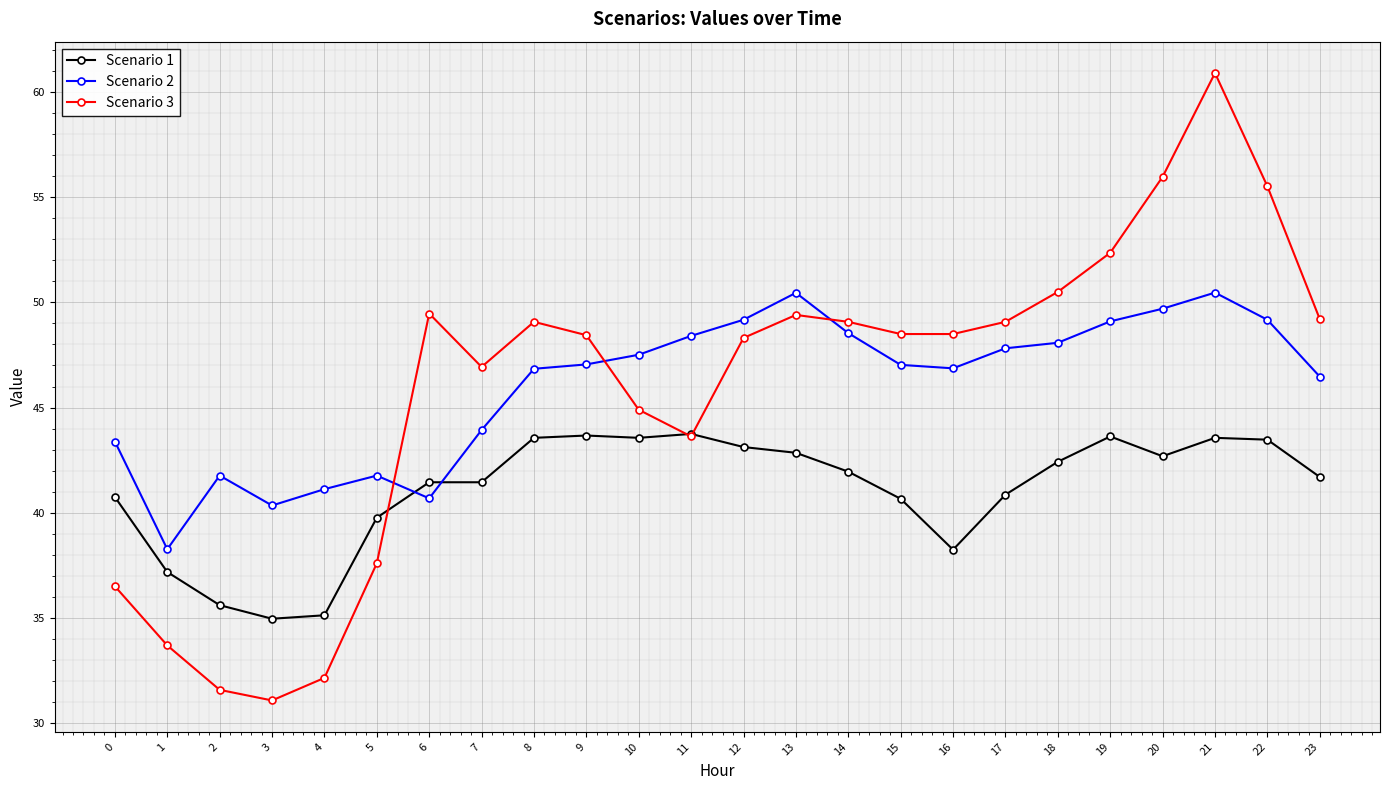

What is the spread (max minus min) of values at 10?

3.9